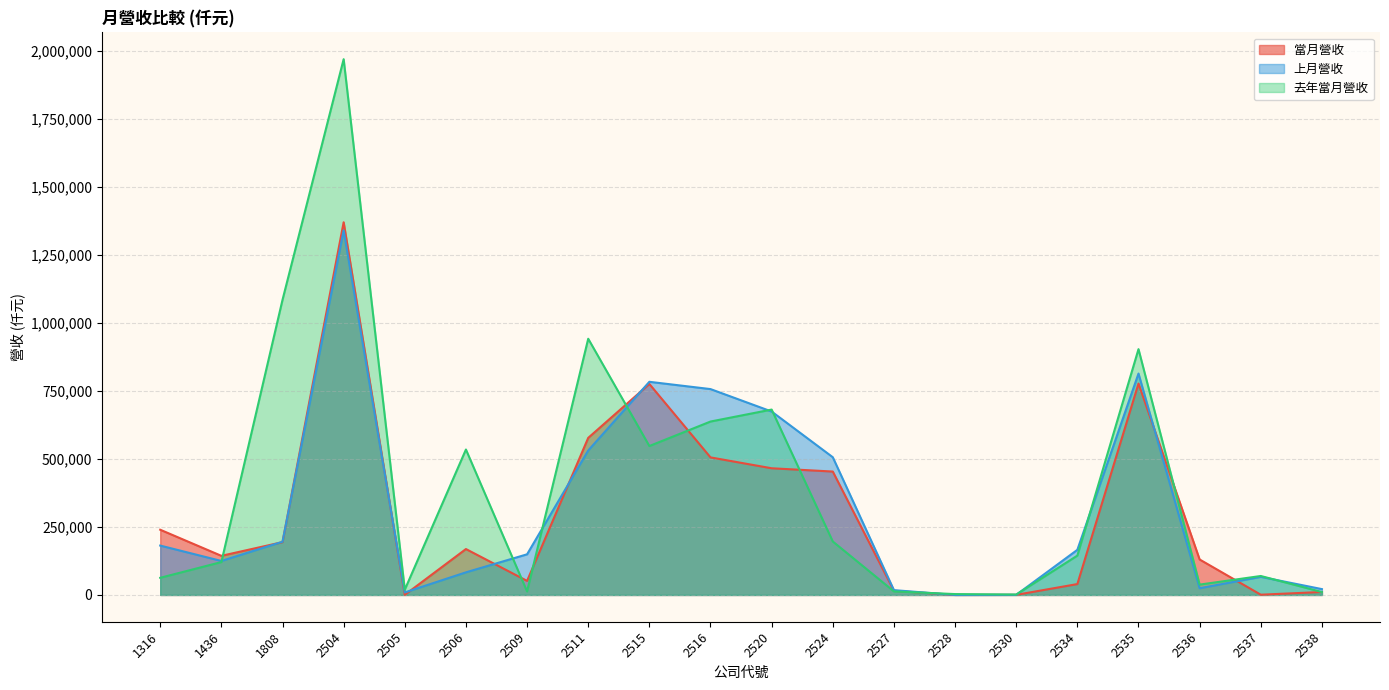

Which series changed the most between 2505 and 2535?

去年當月營收